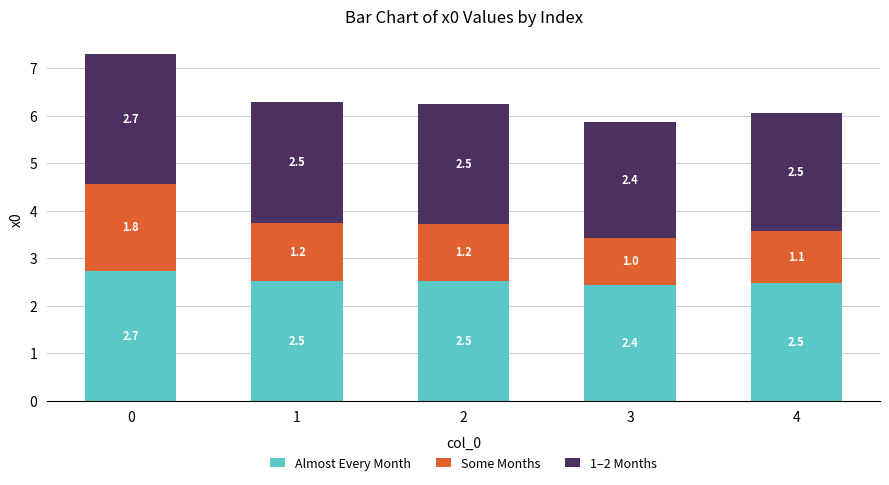

What is the maximum value for Almost Every Month?

2.7